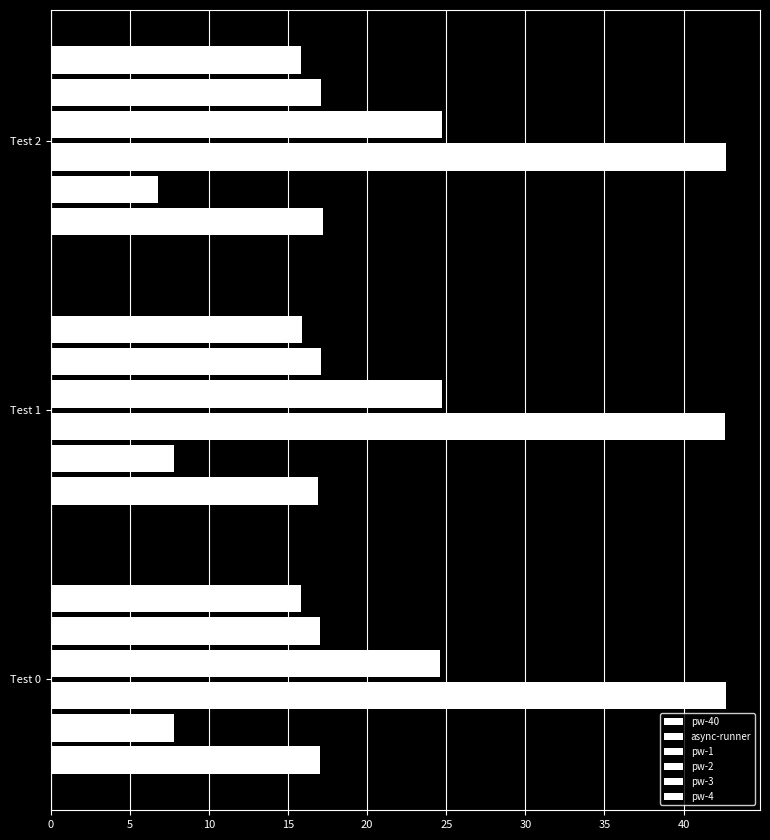

How many values in the pw-40 series are below 17?

1